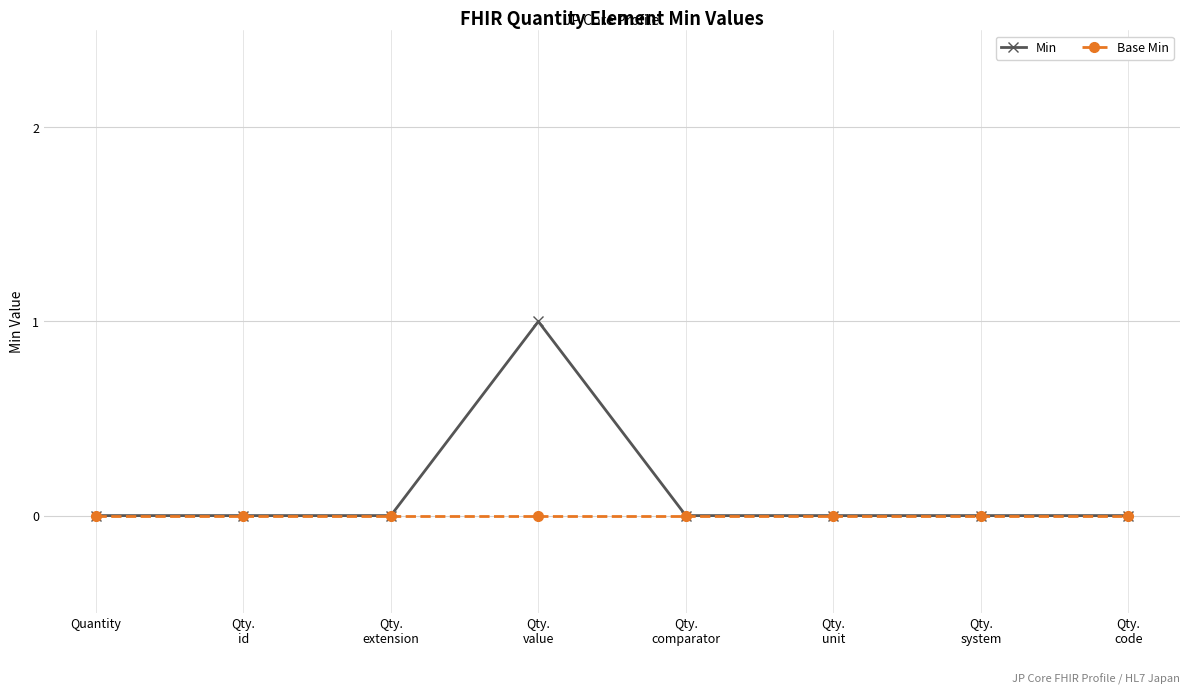

Which series has the largest total across all categories?

Min